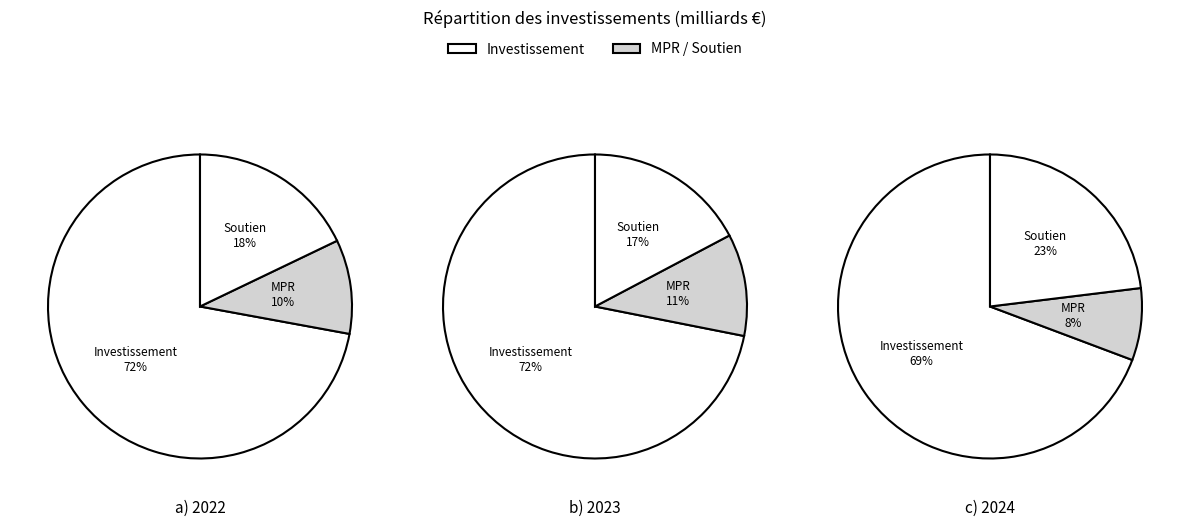

The Soutien total (milliards) slice represents 18% of the pie. True or false?

True